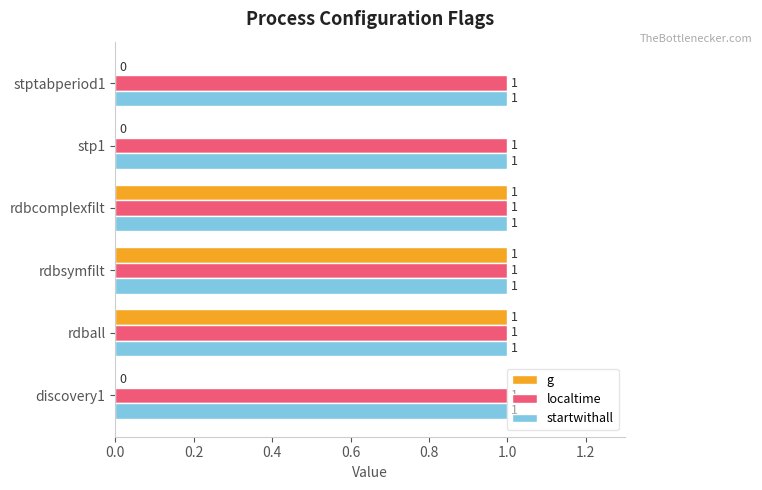

How many g values are between 0 and 1?

6